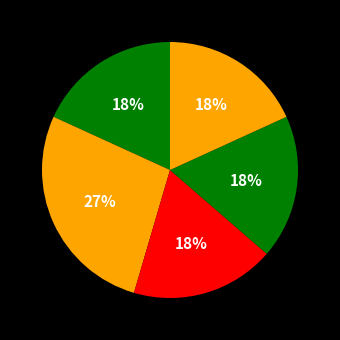

To the nearest percent, what is the average slice percentage?

20%